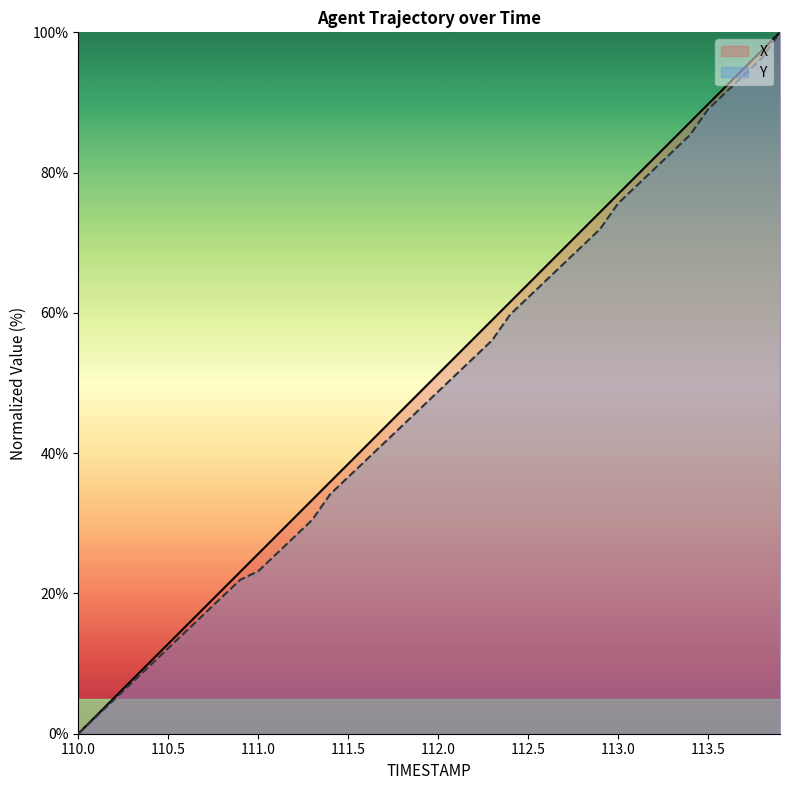

Which series has the largest range (max minus min)?

X